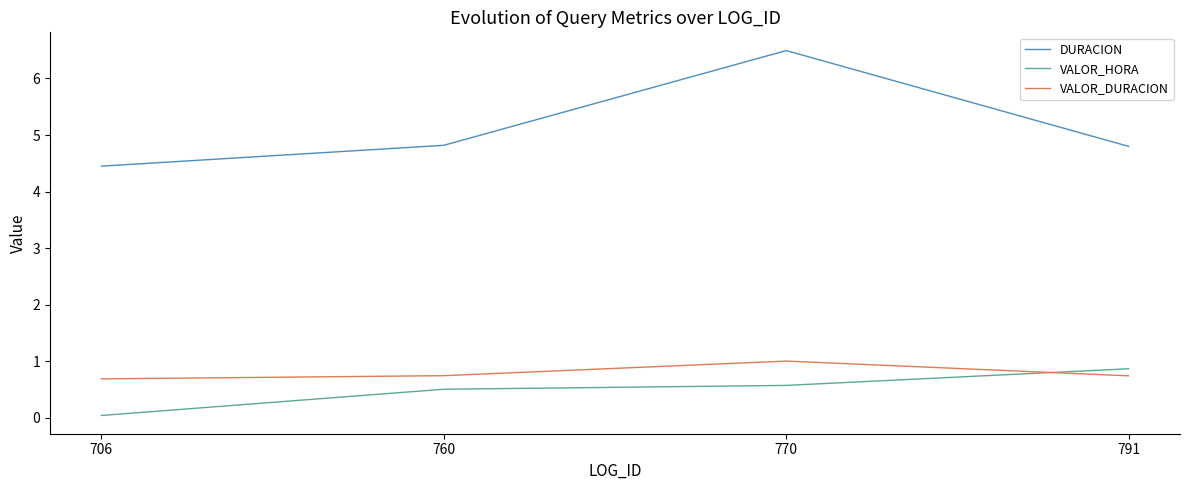

What is the approximate value of VALOR_HORA at 760?

0.5